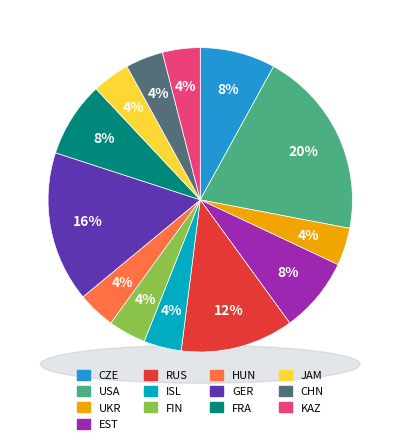

Which slice is the largest?

USA